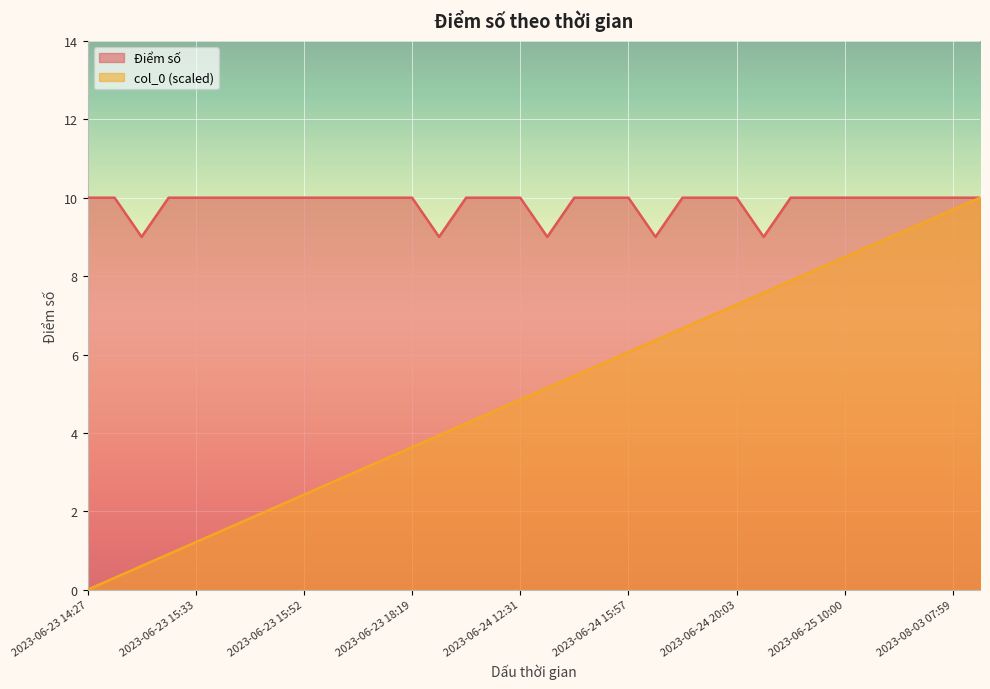

Reading left to right, what are all the values shown in this chart?

Điểm số: 10.0	10.0	9.0	10.0	10.0	10.0	10.0	10.0	10.0	10.0	10.0	10.0	10.0	9.0	10.0	10.0	10.0	9.0	10.0	10.0	10.0	9.0	10.0	10.0	10.0	9.0	10.0	10.0	10.0	10.0	10.0	10.0	10.0	10.0
col_0: 0.0	0.3	0.6	0.9	1.2	1.5	1.8	2.1	2.4	2.7	3.0	3.3	3.6	3.9	4.2	4.5	4.8	5.2	5.5	5.8	6.1	6.4	6.7	7.0	7.3	7.6	7.9	8.2	8.5	8.8	9.1	9.4	9.7	10.0